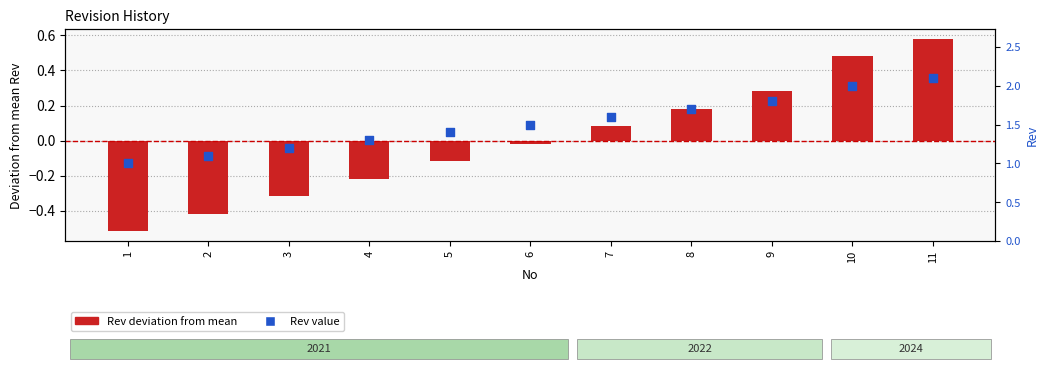

What are all the series names shown in the legend?

Rev (deviation from mean), Rev value